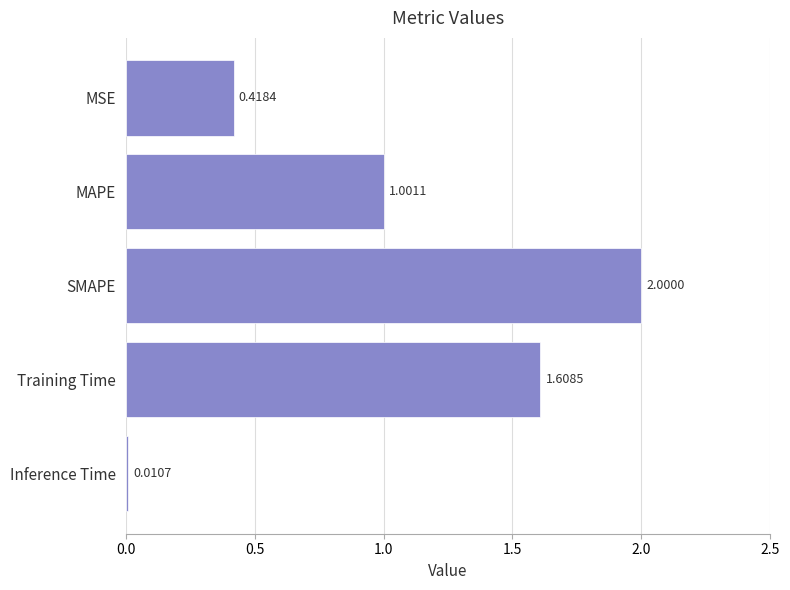

List the labels in order of value, smallest first.

Inference Time, MSE, MAPE, Training Time, SMAPE